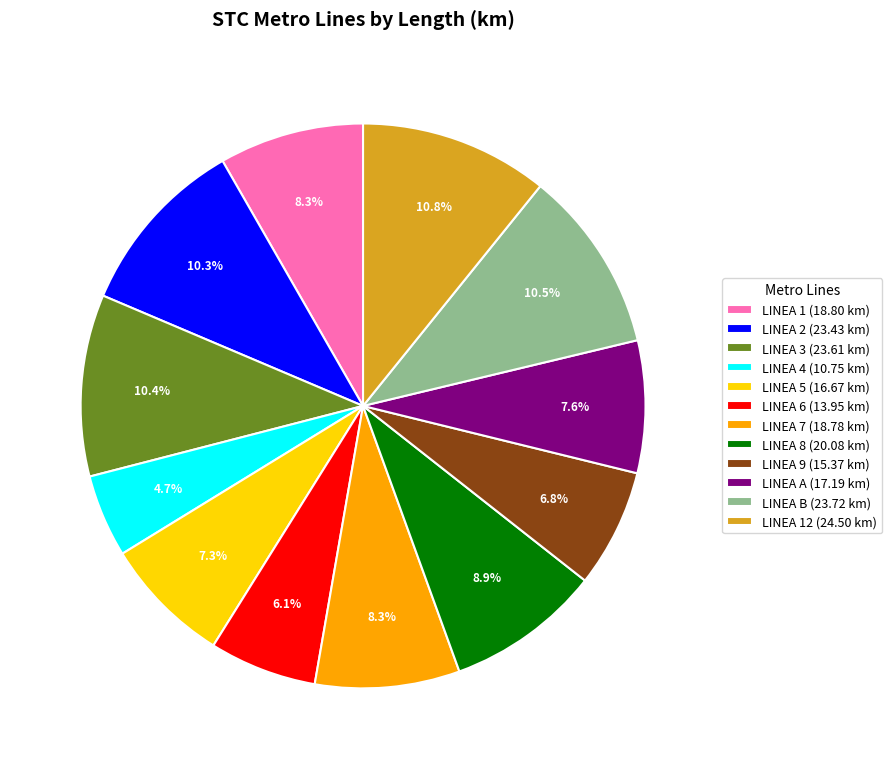

Does any single category account for the majority?

No